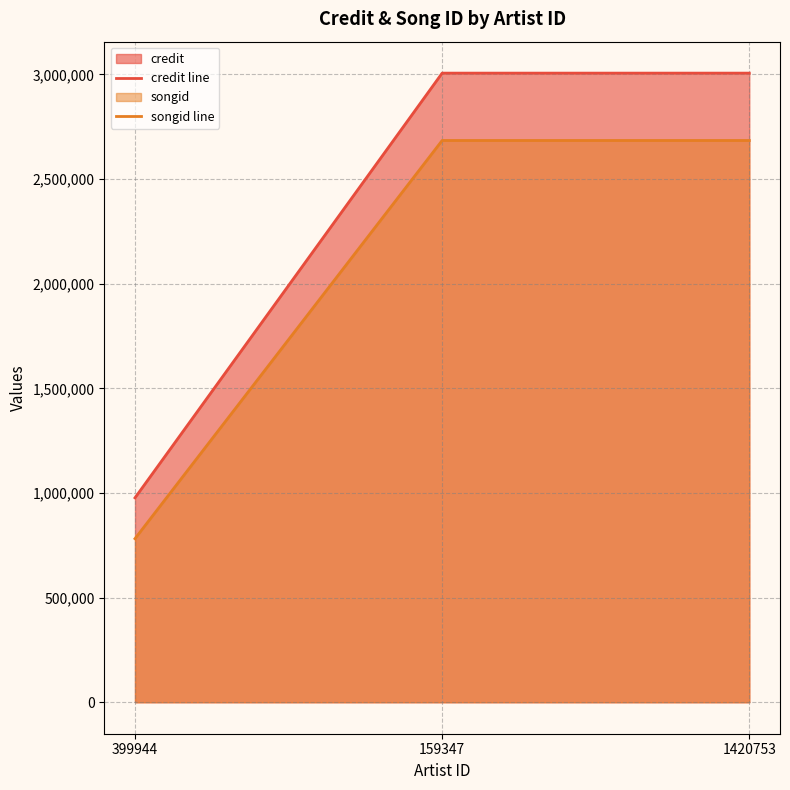

How many distinct data groups are displayed?

2